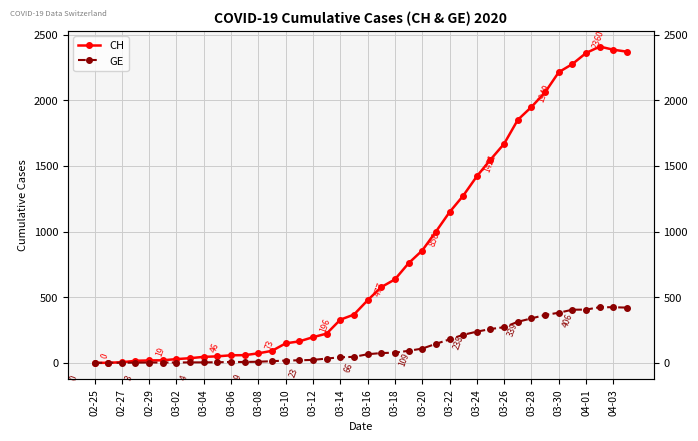

Does the chart display data point markers on the line(s)?

Yes